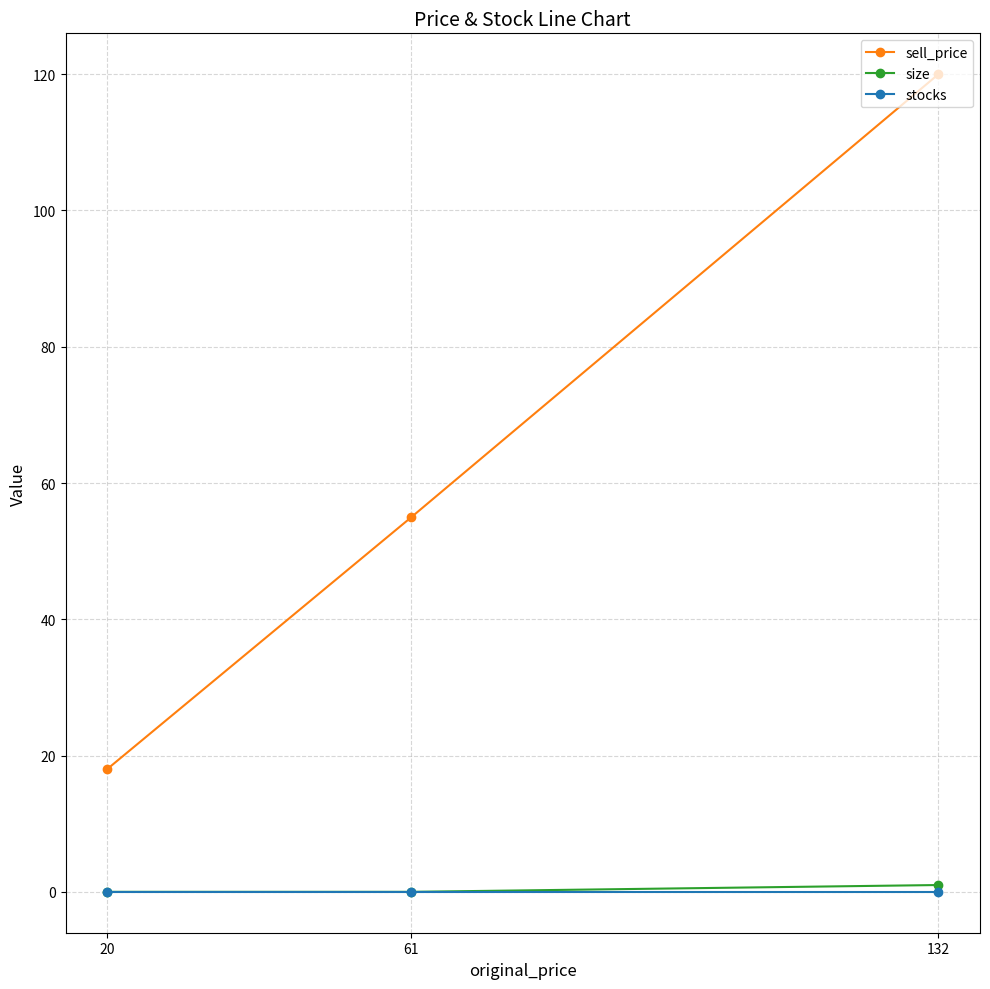

Where is size nearest to the value 0?

61